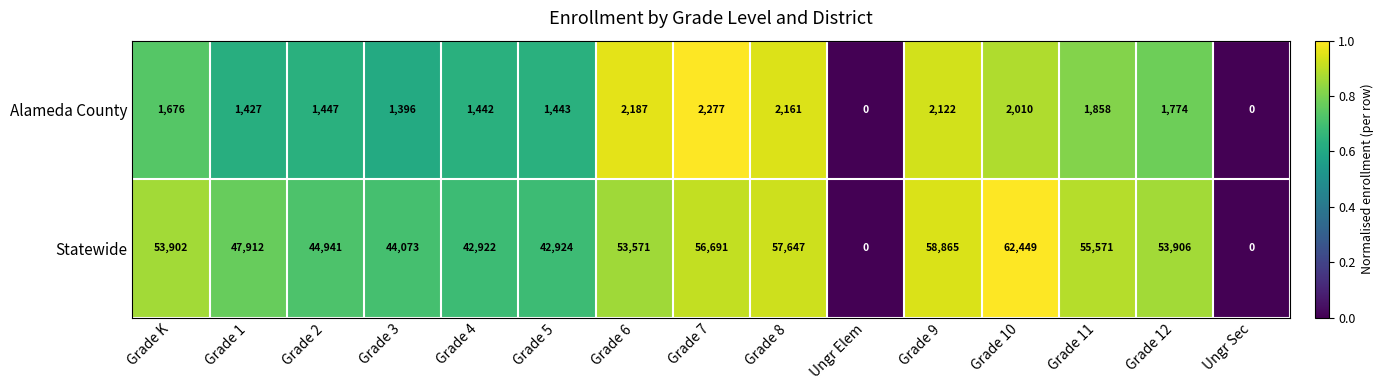

How many distinct data groups are displayed?

2